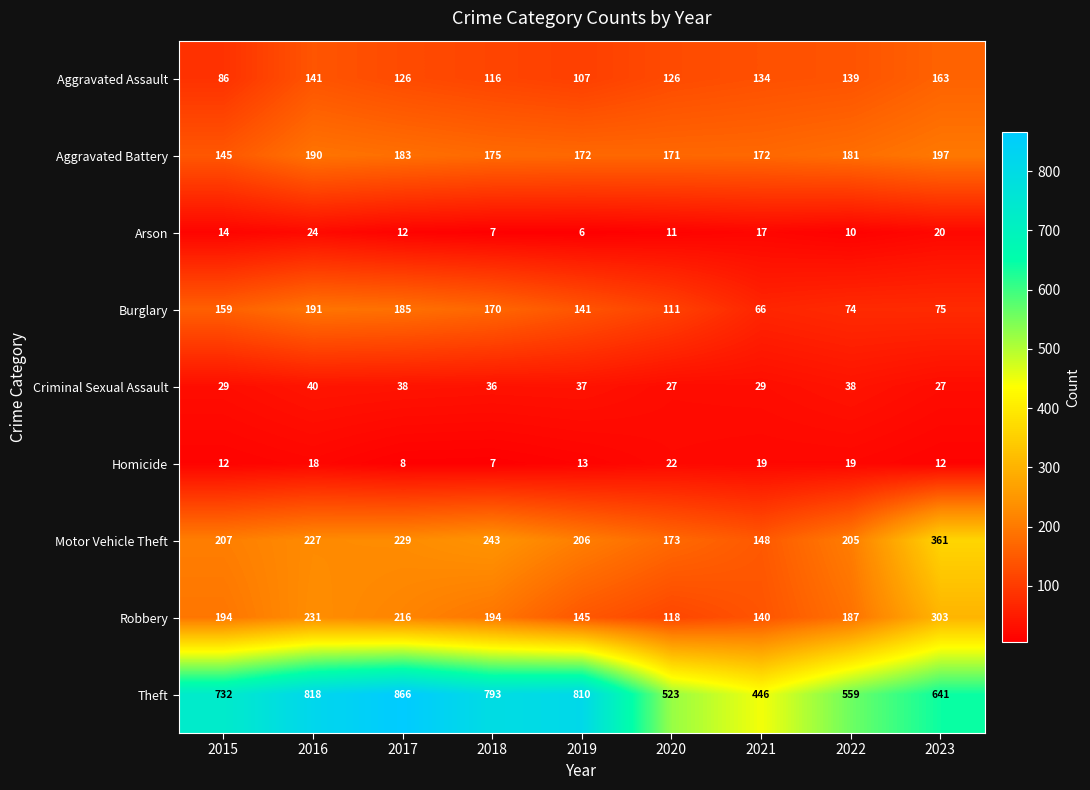

What is the approximate value of Robbery at 2018, to the nearest 10?

190